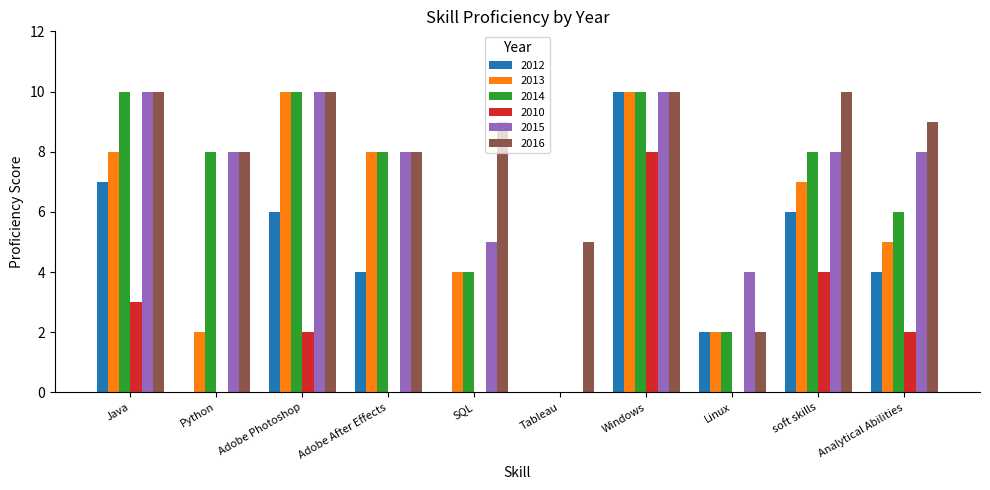

At which category is the sum across all series the highest?

Windows